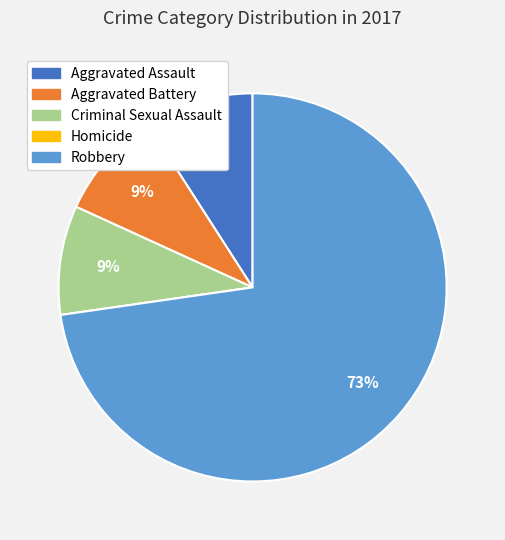

To the nearest percent, what portion does Aggravated Battery represent?

9%